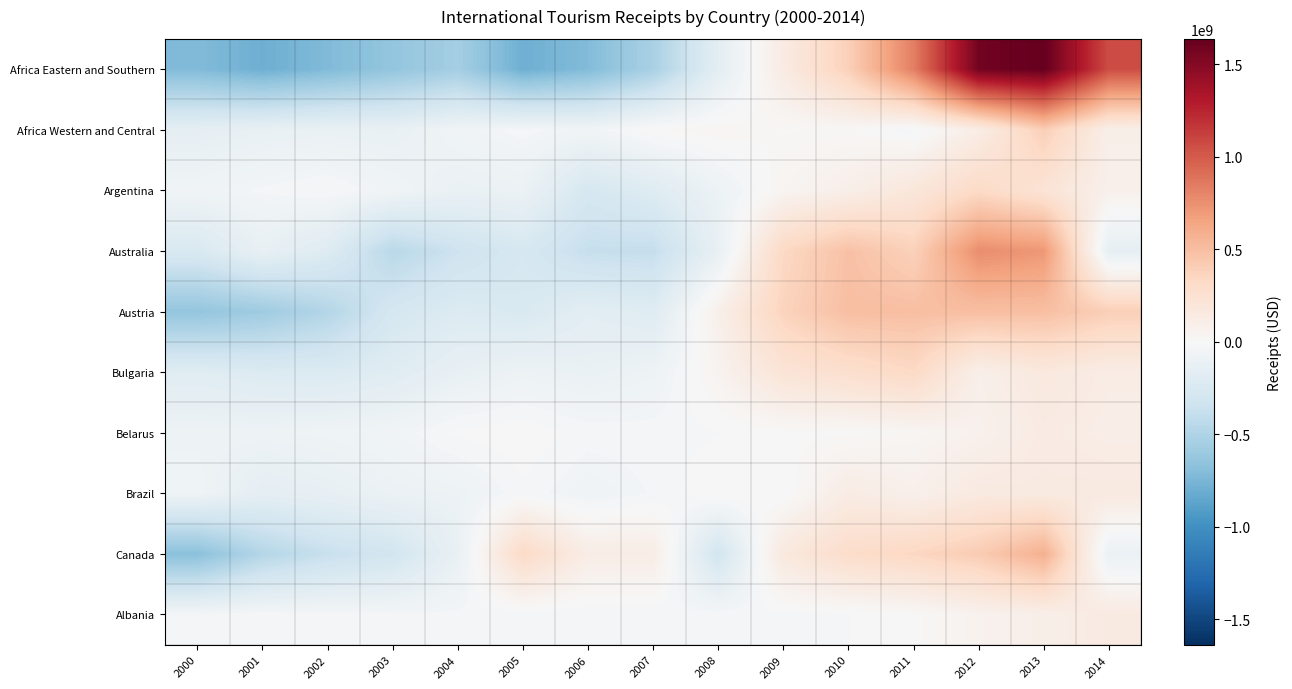

What is the total value across all series at 2002?

-2366820826.0